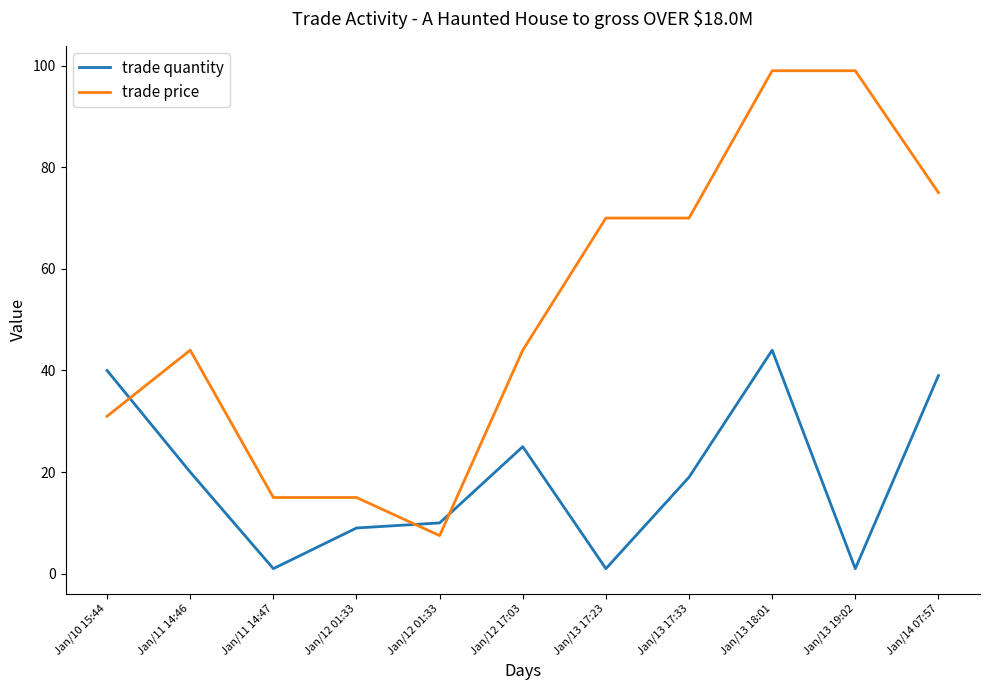

Is this an area chart (filled region under the line)?

No